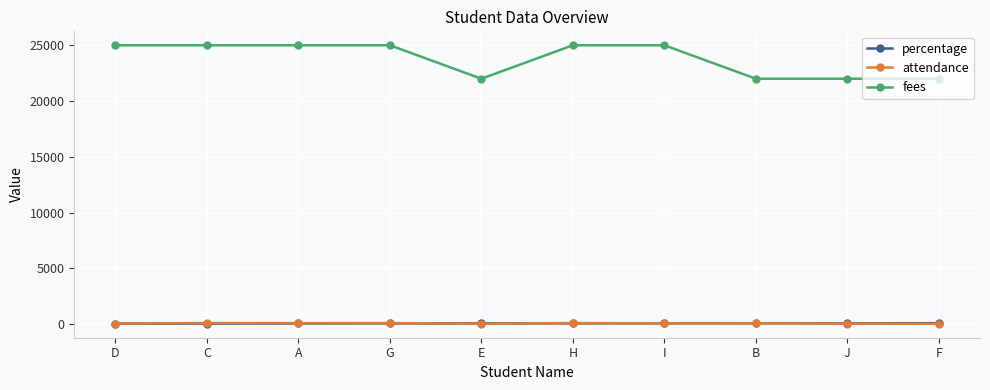

True or false: fees has a value of 11192 at F.

False